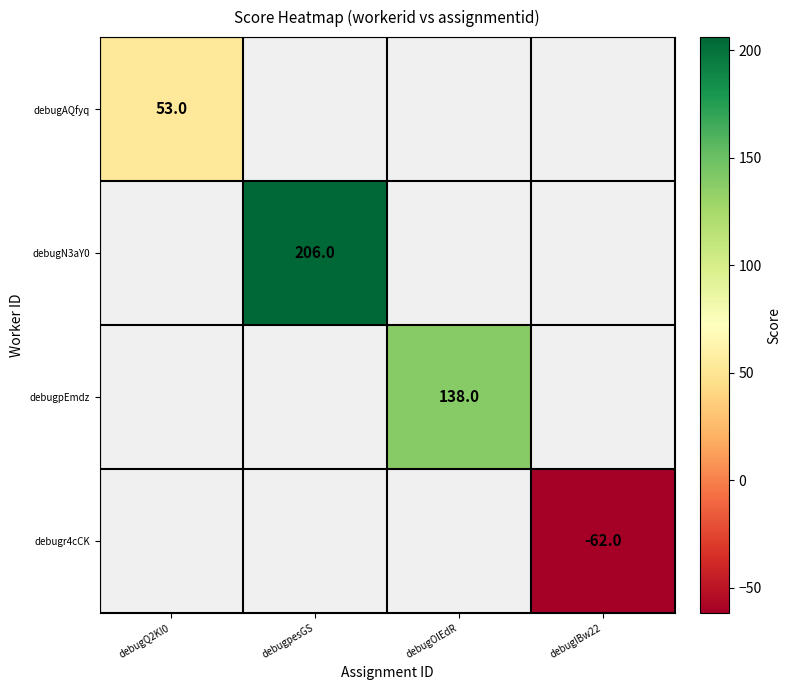

The debugr4cCK series shows -62 at debugIBw22. True or false?

True